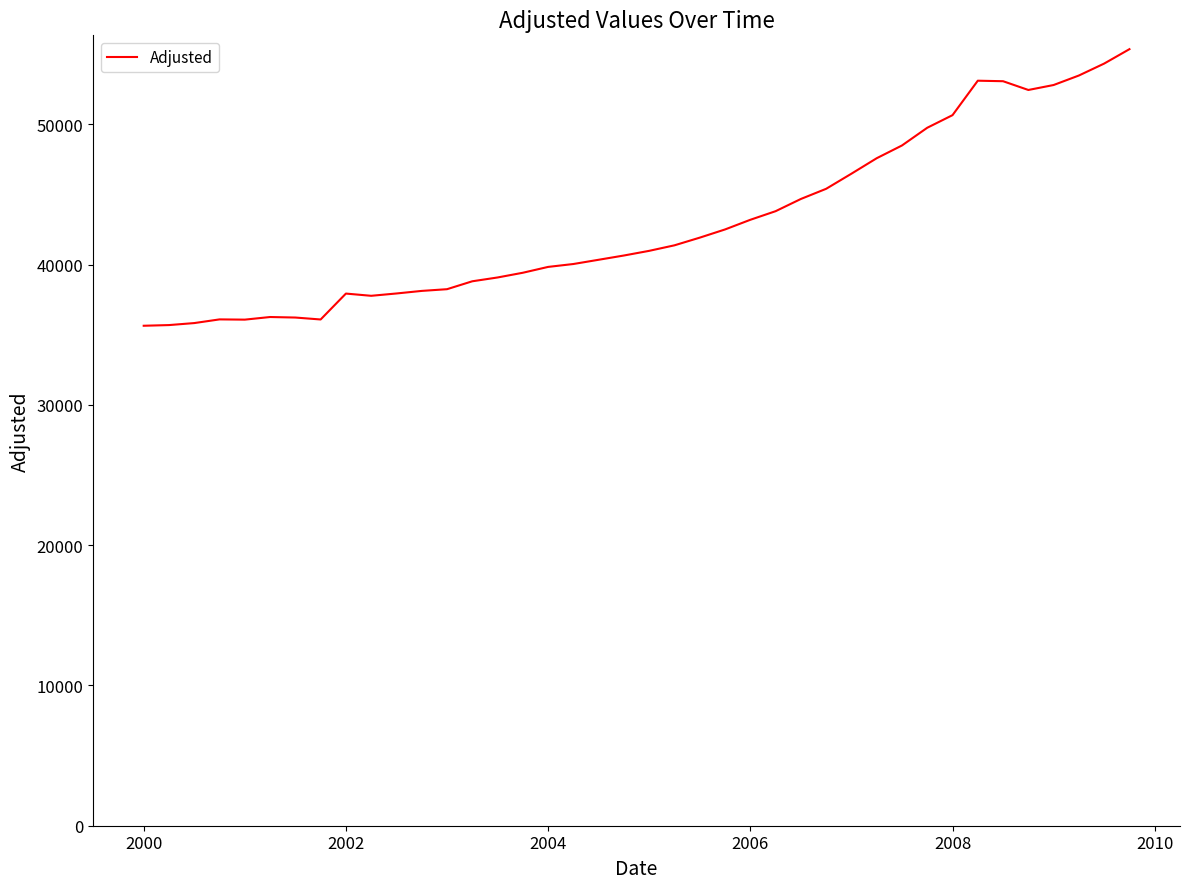

What is the difference between the maximum and minimum values?

19716.0